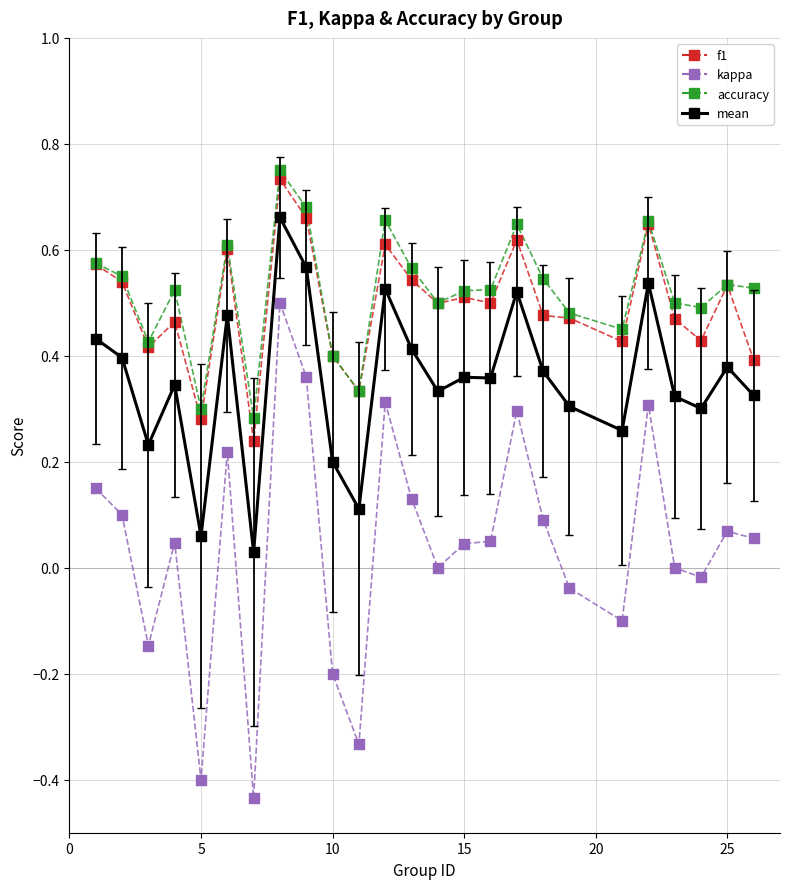

True or false: kappa and mean cross at least once.

False